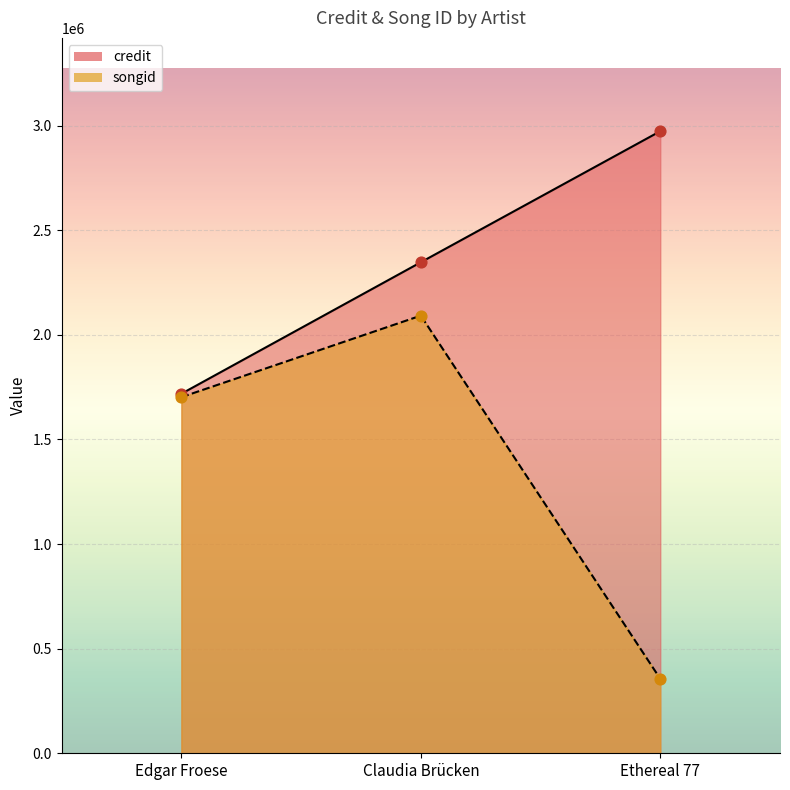

At which category is the sum across all series the highest?

Claudia Brücken